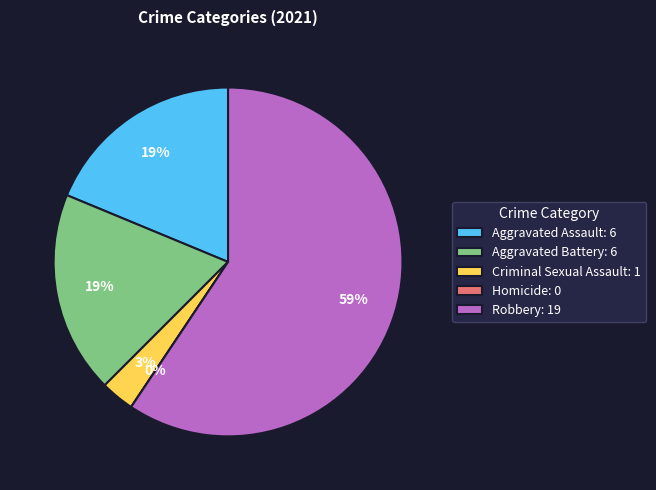

What is the change in value from Aggravated Assault to Criminal Sexual Assault?

-5